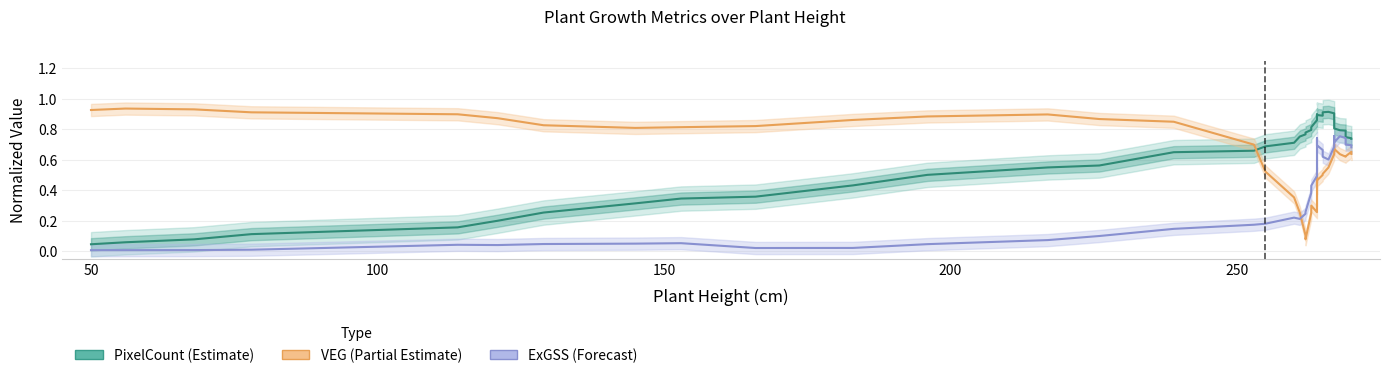

What is the value of the VEG (Partial Estimate) point at the 34th from the left?

0.7